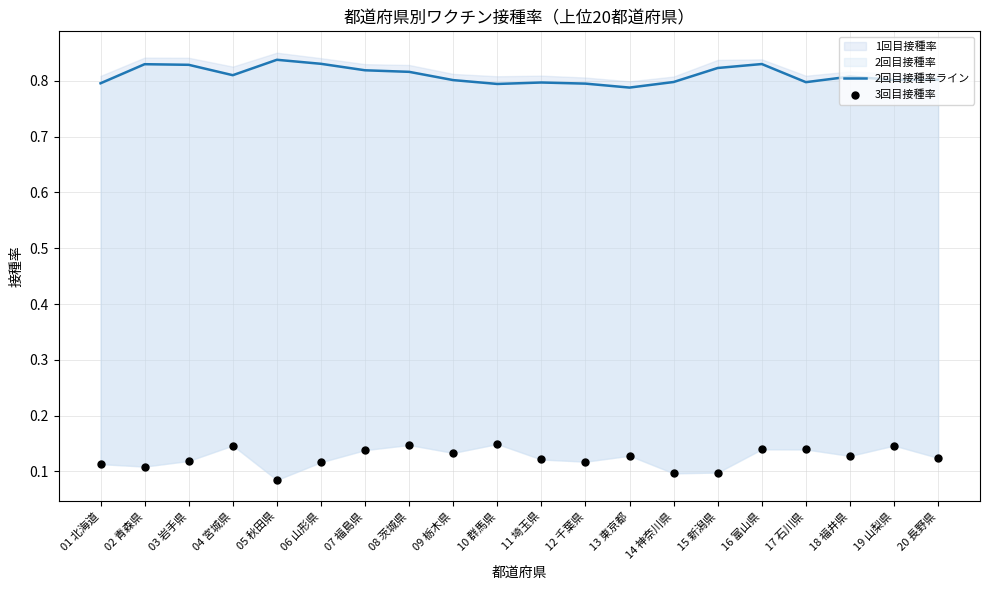

Which series has the largest total across all categories?

2回目接種率ライン